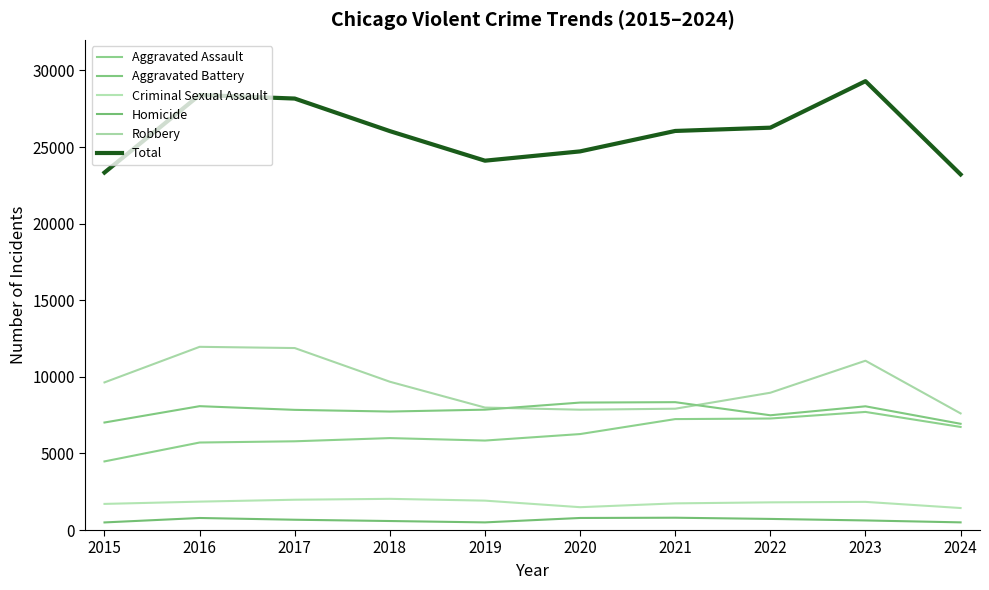

At which label does Aggravated Assault first exceed 6265?

2021